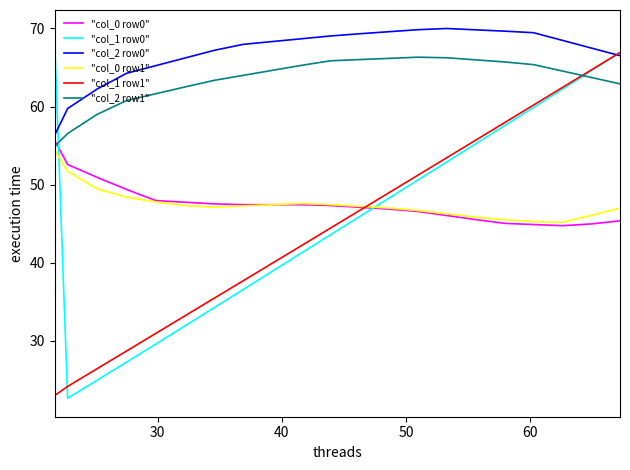

What is the sum of all "col_0 row1" values?

998.0